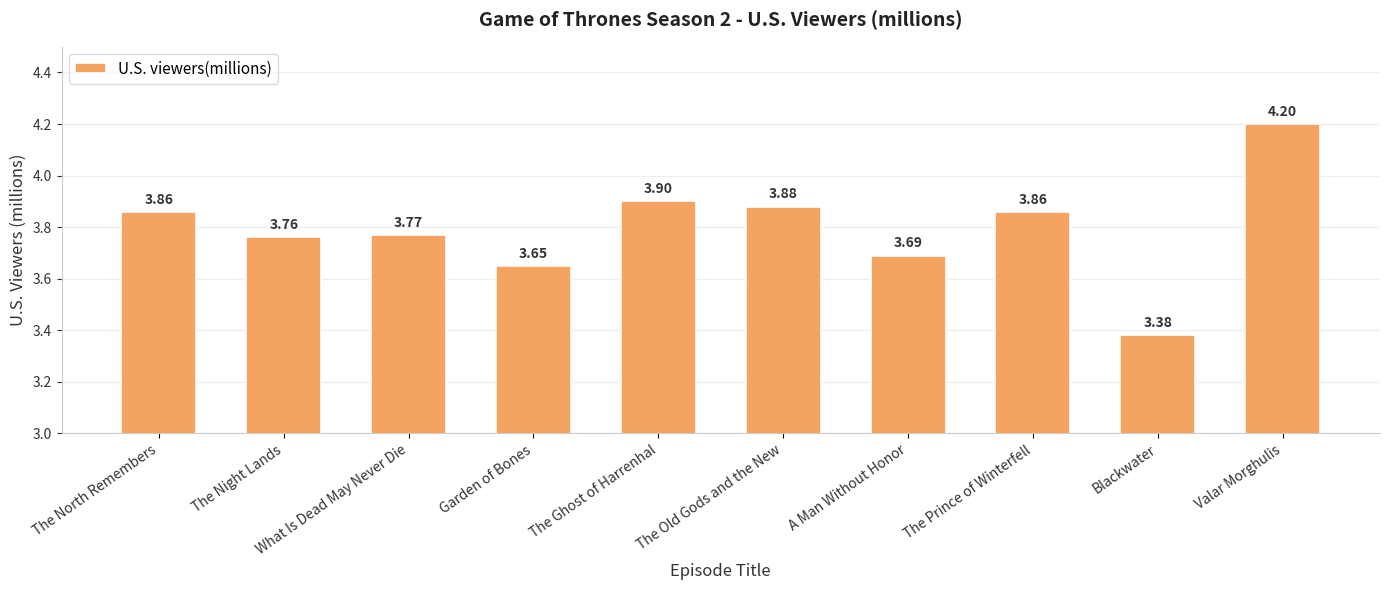

Are the bars grouped side by side (vs. stacked)?

No